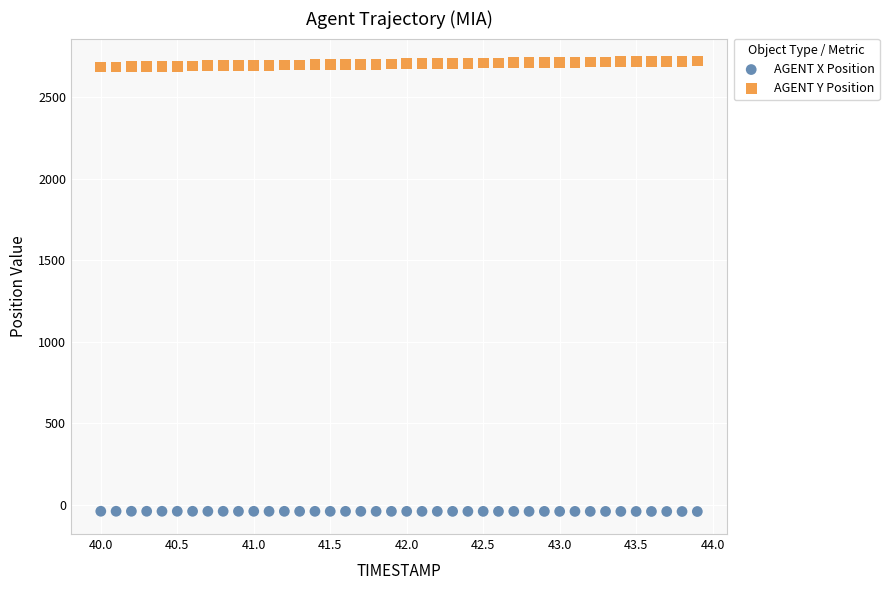

What are all the series names shown in the legend?

AGENT X Position, AGENT Y Position